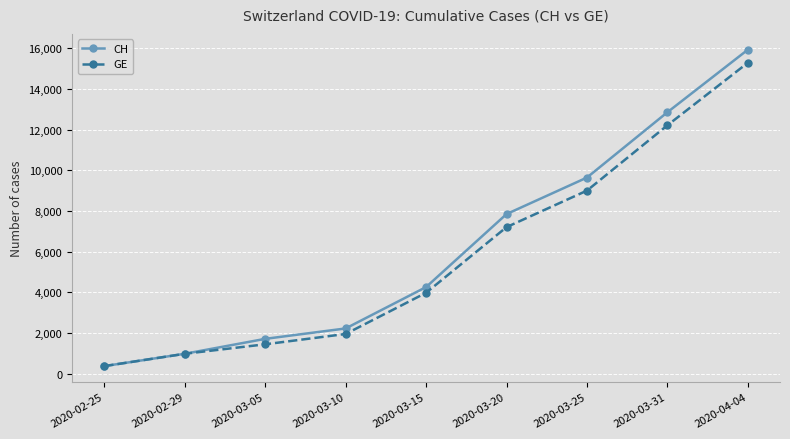

How many series are shown in this chart?

2